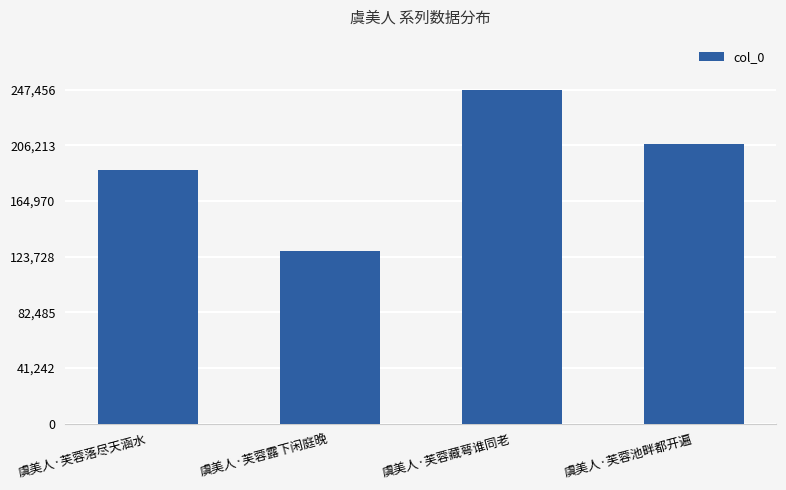

What is the sum of the values at 虞美人·芙蓉落尽天涵水 and 虞美人·芙蓉藏萼谁同老?

435624